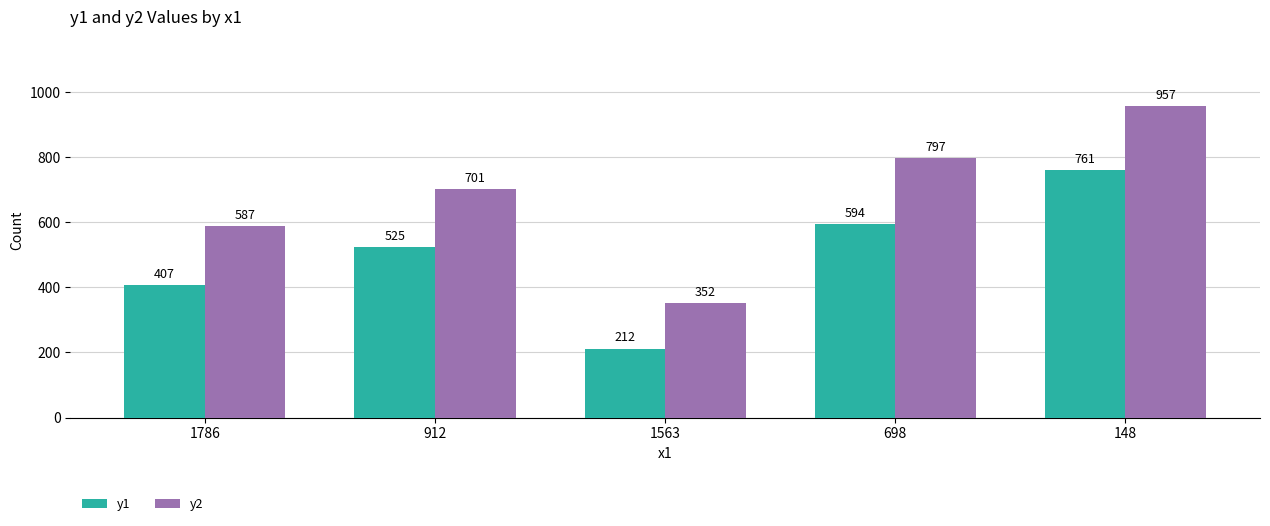

Rank the series by their average value, from highest to lowest.

y2, y1